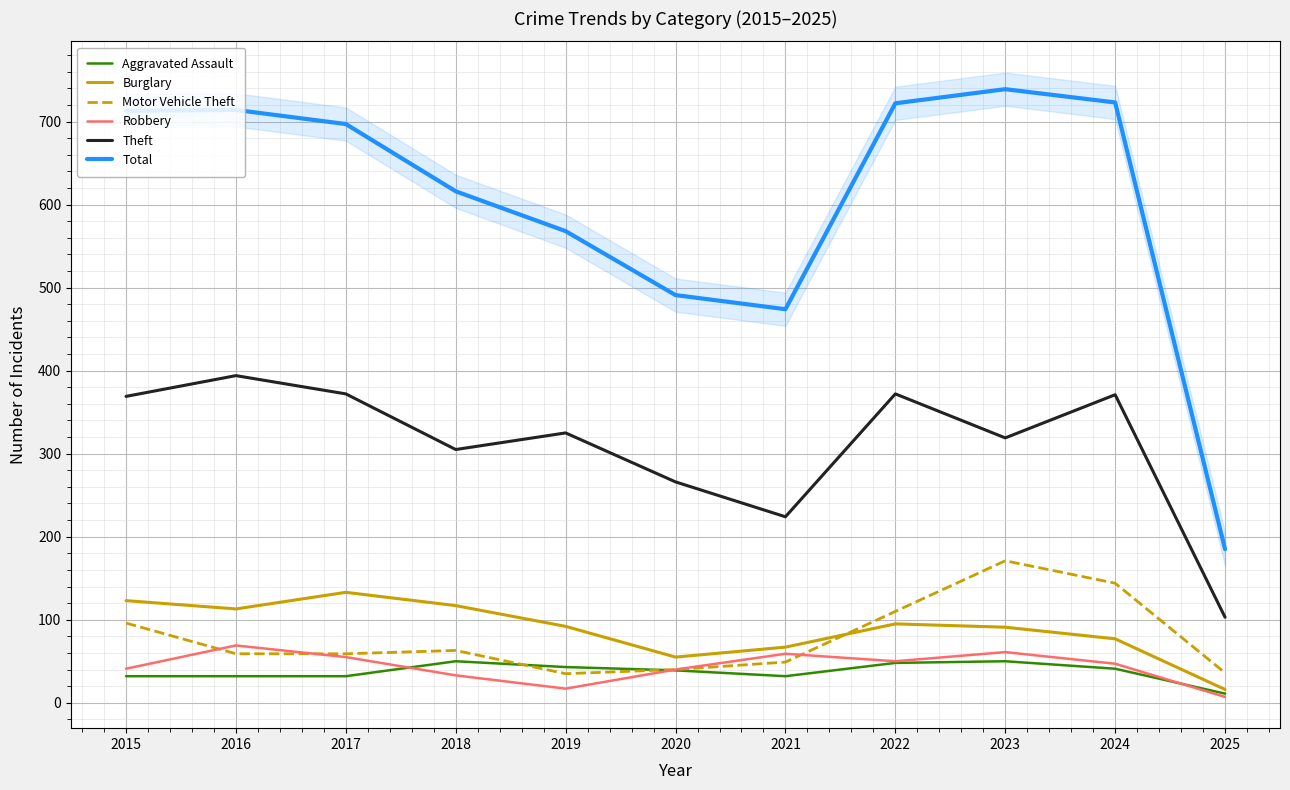

What are all the series names shown in the legend?

Aggravated Assault, Burglary, Motor Vehicle Theft, Robbery, Theft, Total